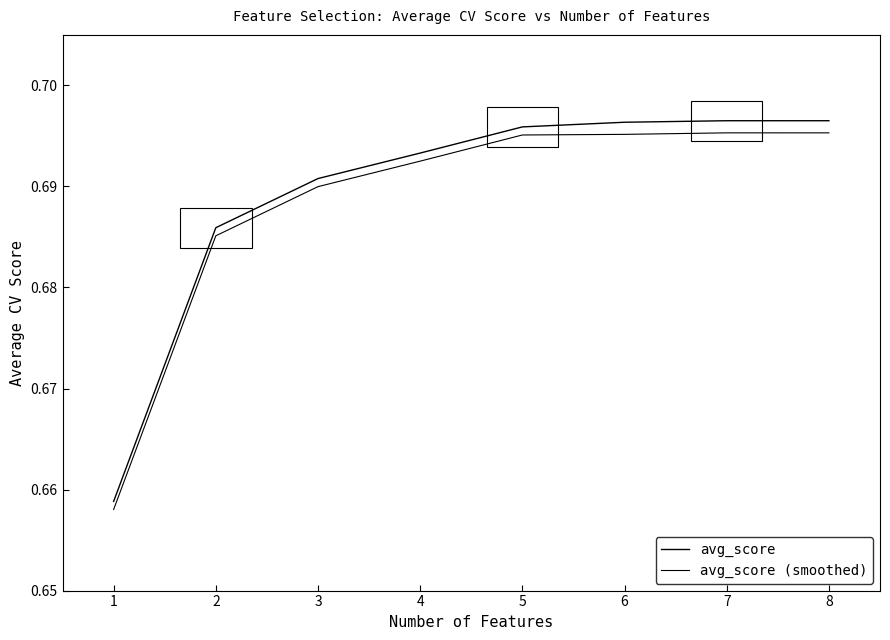

Which series has the largest range (max minus min)?

avg_score